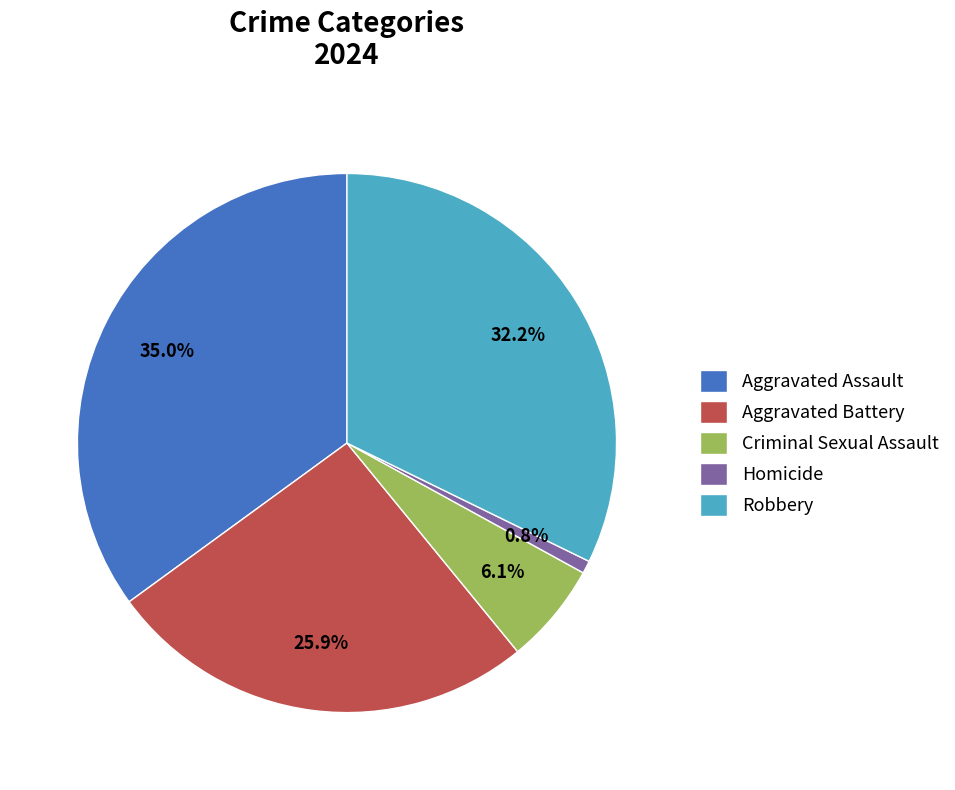

Which slice is the smallest?

Homicide